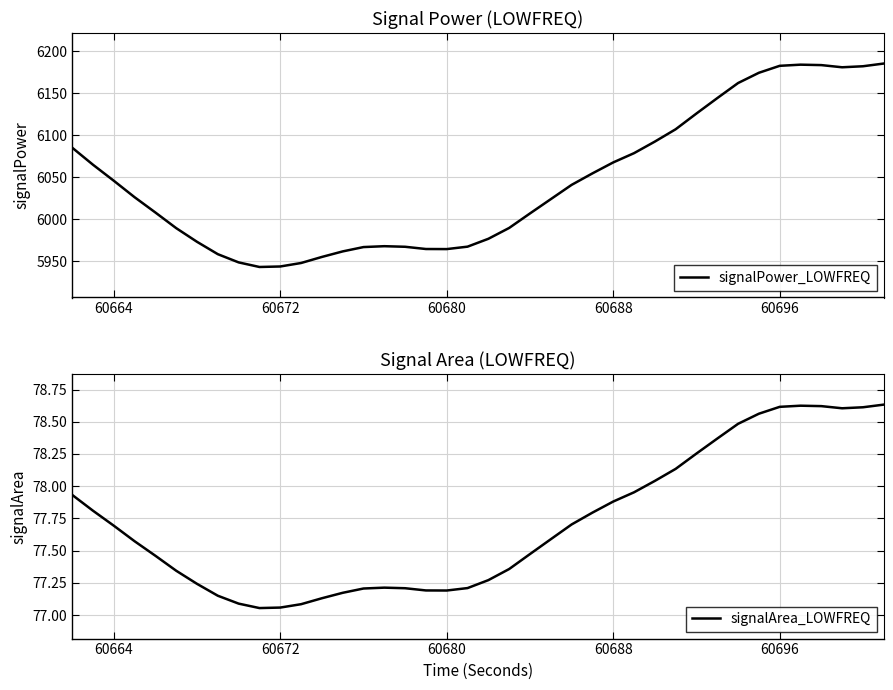

The signalArea_LOWFREQ series shows 77.9 at 60688. True or false?

True